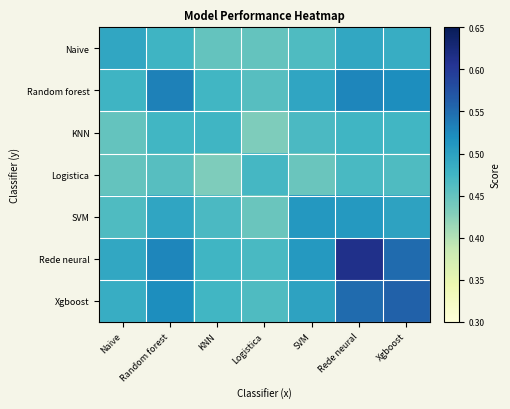

Reading left to right, list all the values displayed in this chart.

Naive: Naive=0.5	Random forest=0.5	KNN=0.4	Logistica=0.5	SVM=0.5	Rede neural=0.5	Xgboost=0.5
Random forest: Naive=0.5	Random forest=0.5	KNN=0.5	Logistica=0.5	SVM=0.5	Rede neural=0.5	Xgboost=0.5
KNN: Naive=0.4	Random forest=0.5	KNN=0.5	Logistica=0.4	SVM=0.5	Rede neural=0.5	Xgboost=0.5
Logistica: Naive=0.5	Random forest=0.5	KNN=0.4	Logistica=0.5	SVM=0.4	Rede neural=0.5	Xgboost=0.5
SVM: Naive=0.5	Random forest=0.5	KNN=0.5	Logistica=0.4	SVM=0.5	Rede neural=0.5	Xgboost=0.5
Rede neural: Naive=0.5	Random forest=0.5	KNN=0.5	Logistica=0.5	SVM=0.5	Rede neural=0.6	Xgboost=0.6
Xgboost: Naive=0.5	Random forest=0.5	KNN=0.5	Logistica=0.5	SVM=0.5	Rede neural=0.6	Xgboost=0.6